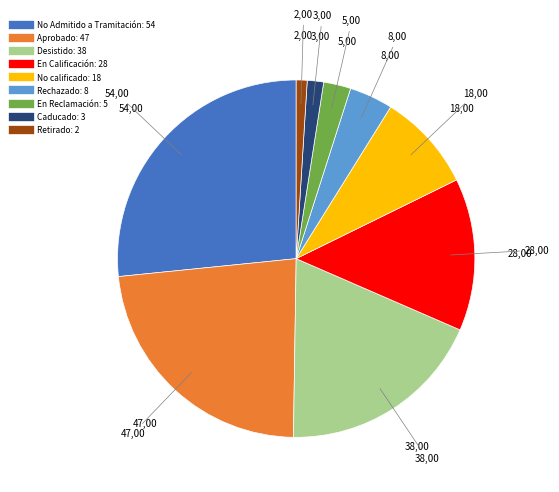

Is there a majority slice in this chart?

No